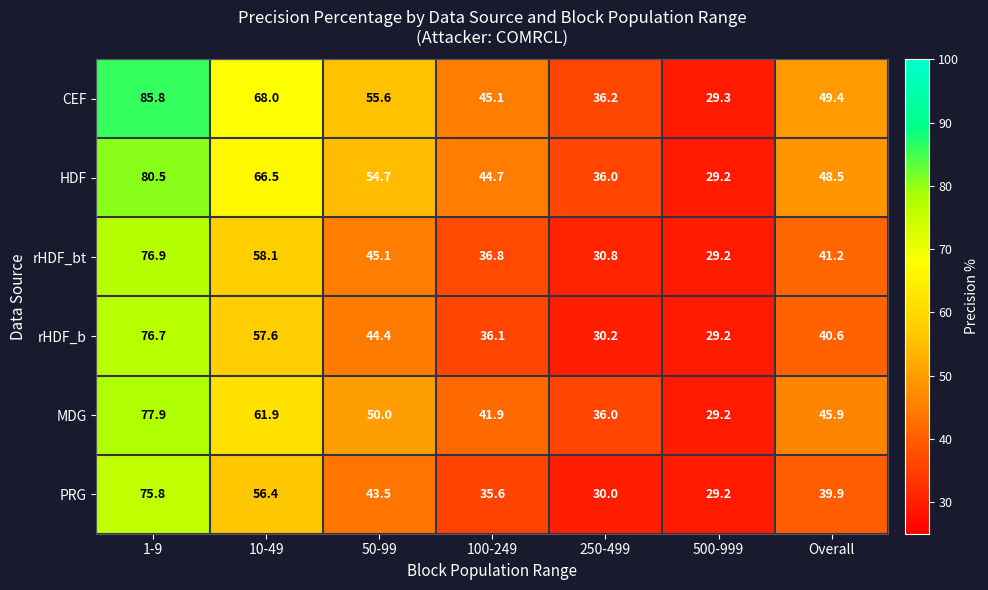

At how many categories does at least one series exceed 30?

6